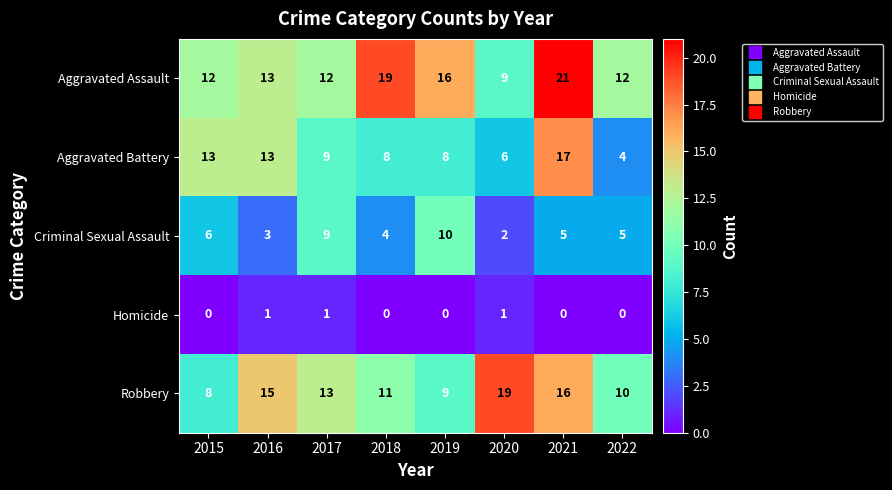

At which label is Aggravated Battery closest to 10?

2017